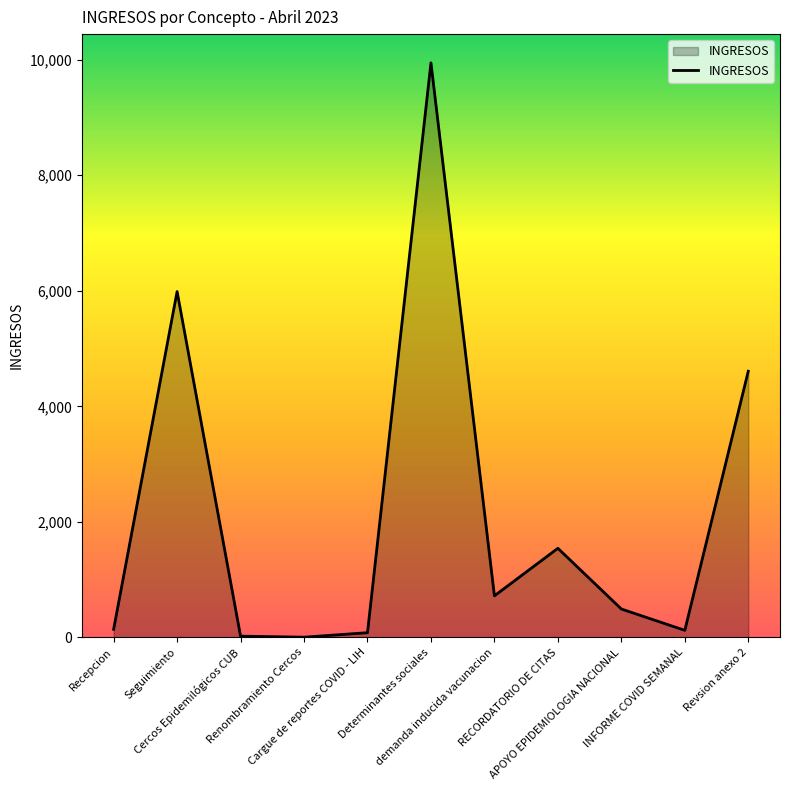

How many lines are shown in the chart?

1